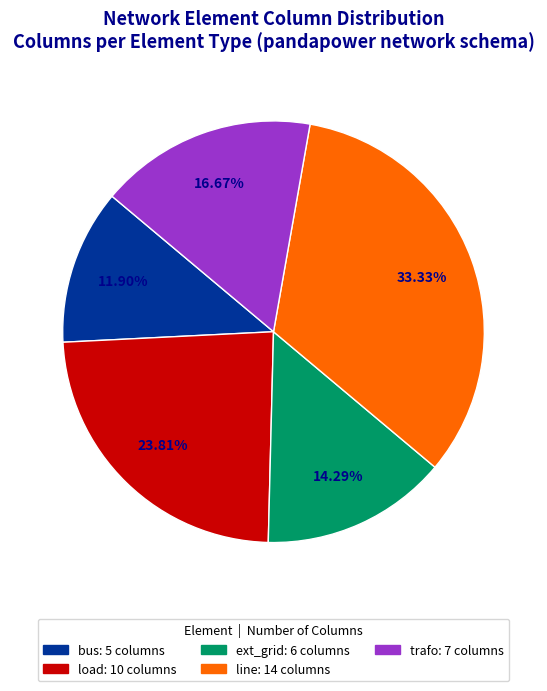

Does any single category account for the majority?

No